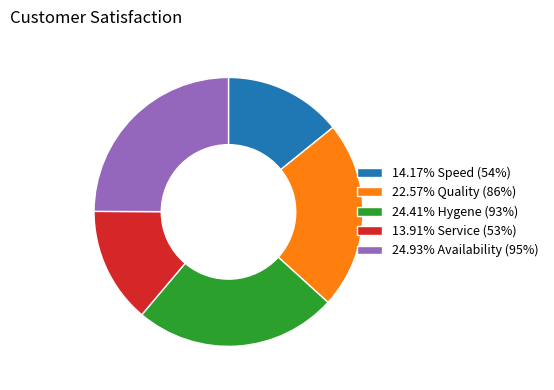

Do 24.93% Availability (95%) and 22.57% Quality (86%) together represent more than half of the pie?

No